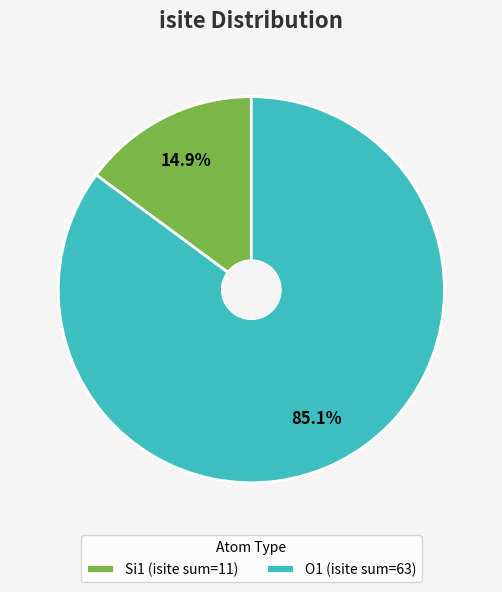

Approximately how many times larger is the value at O1 (isite sum=63) compared to Si1 (isite sum=11)?

5.7